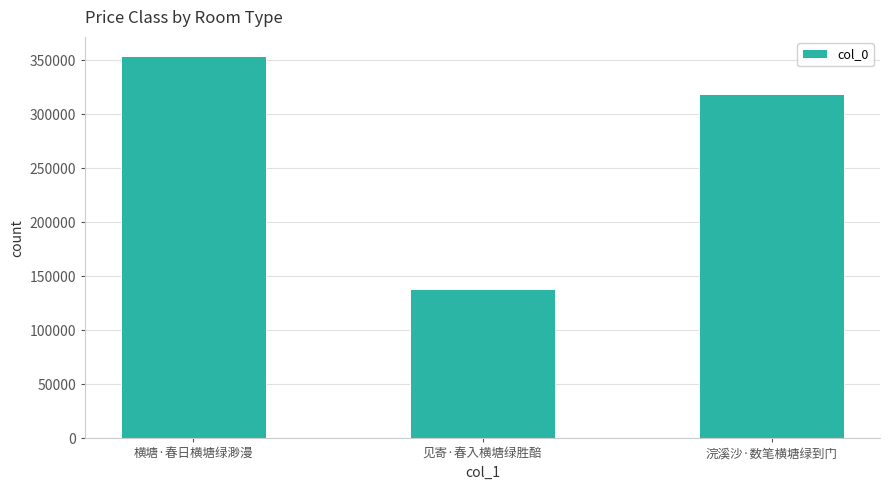

At which label is the value closest to 246150?

浣溪沙·数笔横塘绿到门